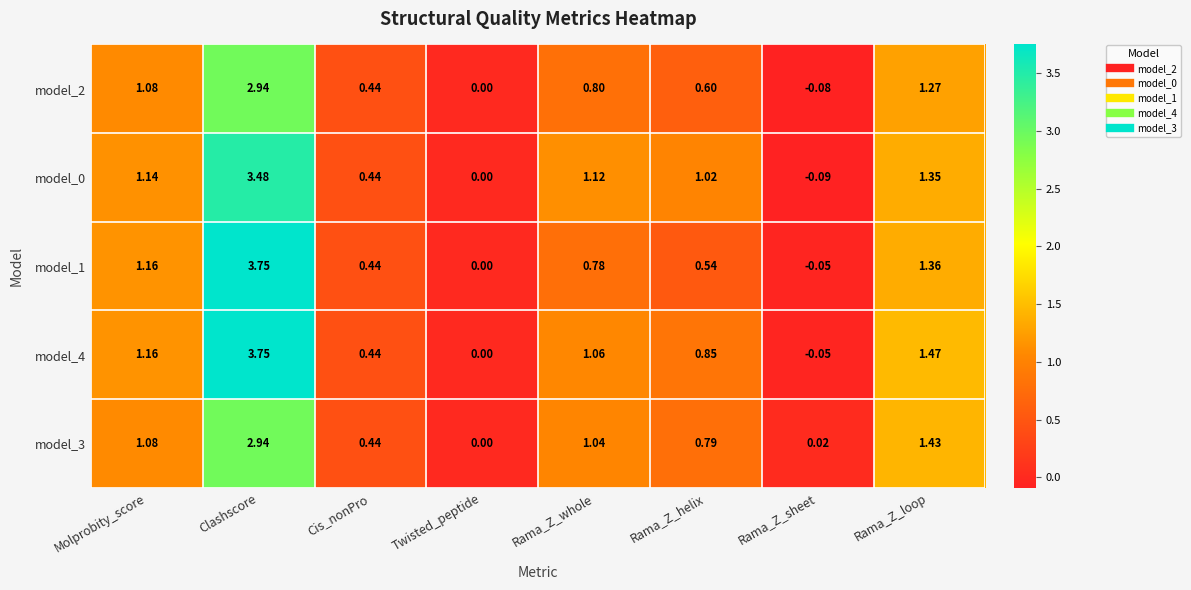

At which label is model_1 closest to 1?

Molprobity_score